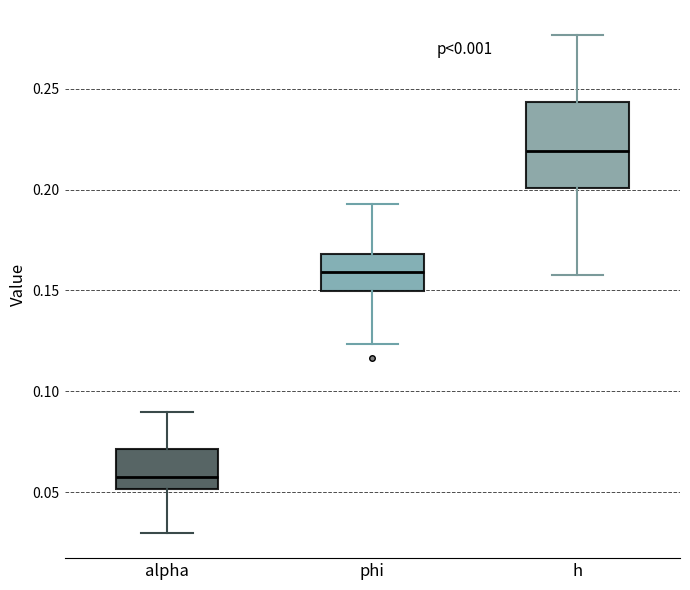

Reading left to right, read every box against the y-axis: the position of its median line, the range the box covers, and the ends of its whiskers. The values are not printed on the chart, so give them approximately, as read against the axis.

alpha: median 0.060, box 0.050 to 0.070, whiskers 0.030 to 0.090
phi: median 0.160, box 0.150 to 0.170, whiskers 0.125 to 0.195
h: median 0.220, box 0.200 to 0.245, whiskers 0.160 to 0.275